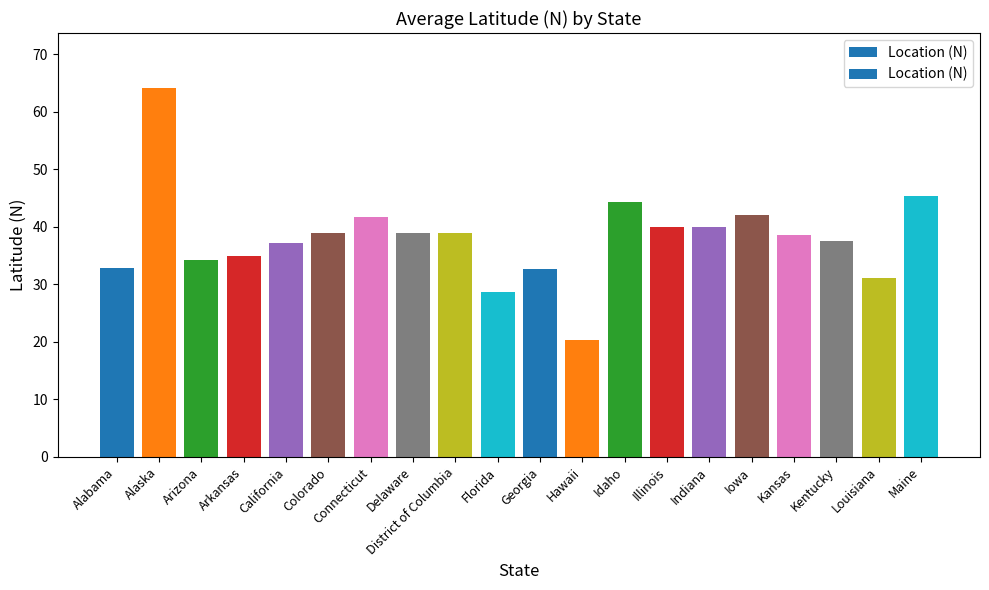

What is the sum of the values at Illinois and Hawaii?

60.3